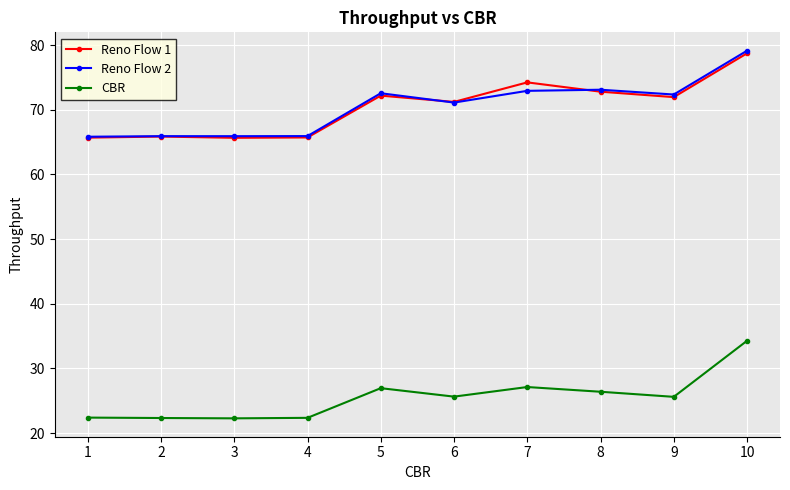

How many series are shown in this chart?

3